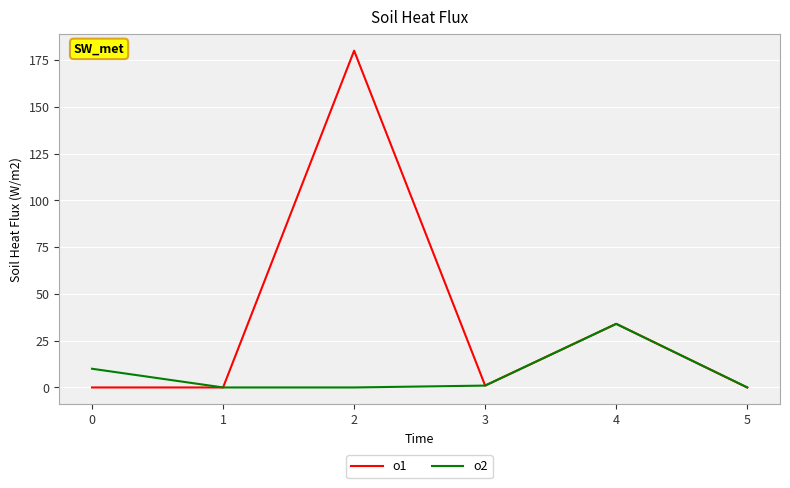

At which label is o1 closest to 90?

4